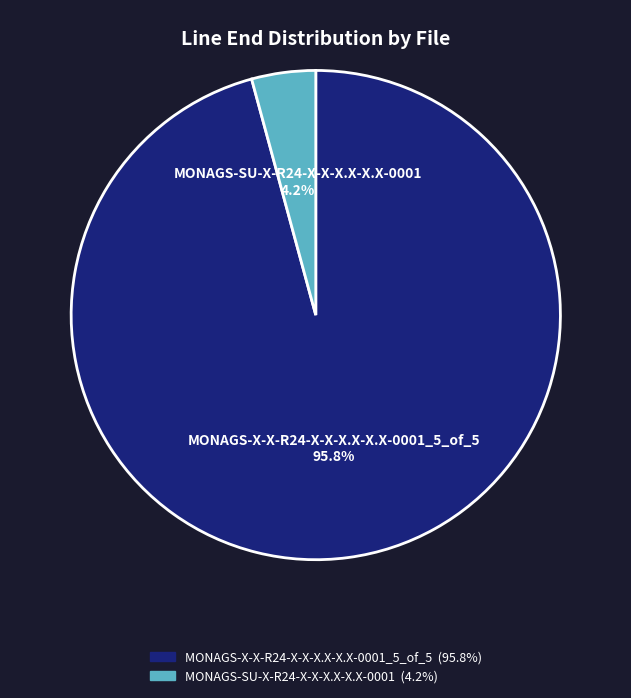

How many segments does this pie chart have?

2